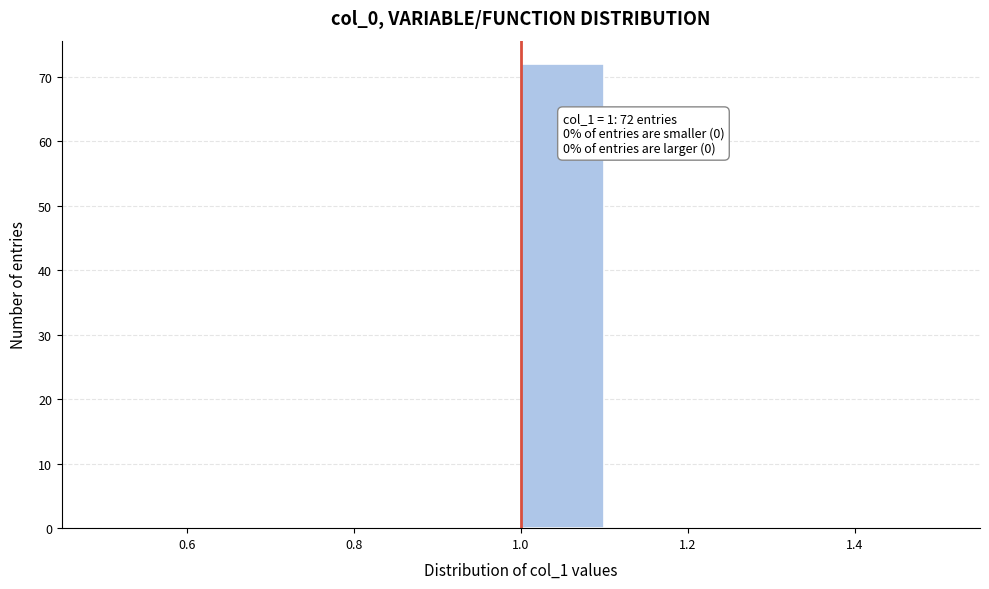

Which range on the x-axis has the tallest bar?

1.0 to 1.1